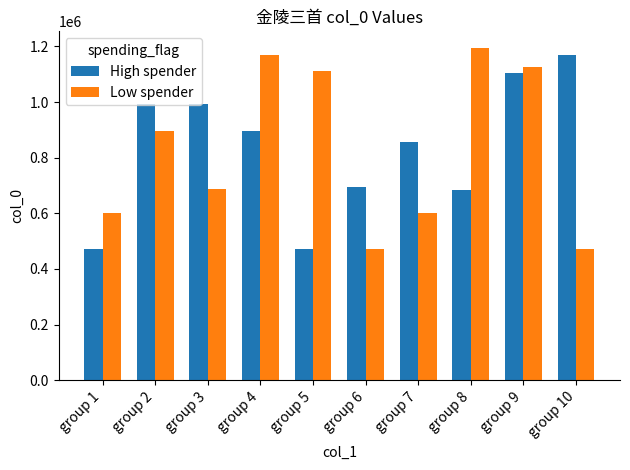

At how many categories does at least one series exceed 901016?

7